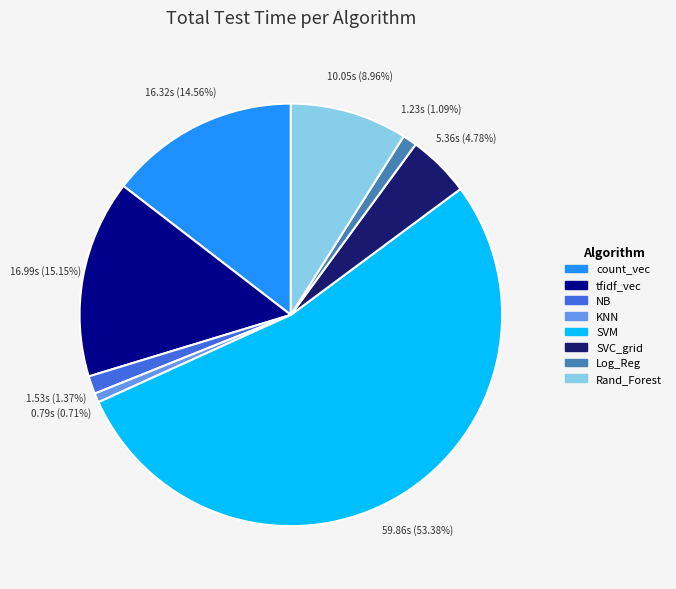

Between SVM and Log_Reg, which is larger?

SVM